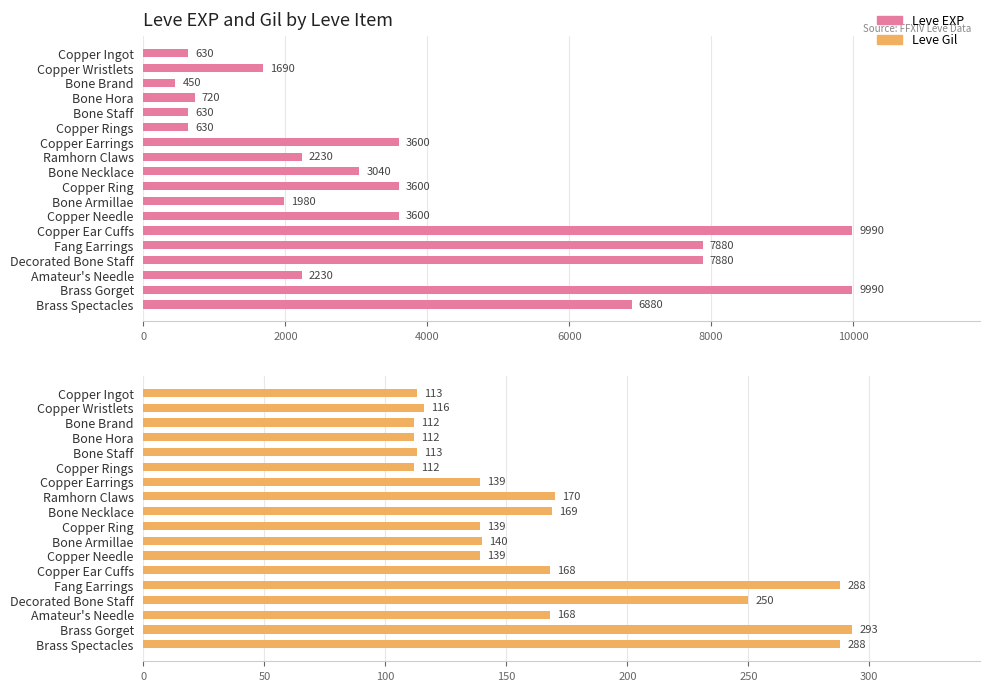

What is the sum of all Leve EXP values?

67650